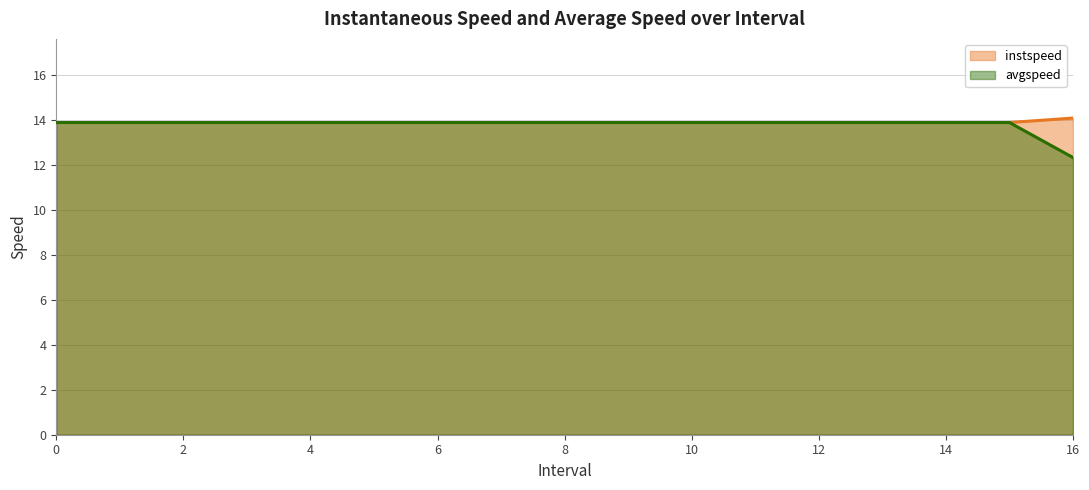

Which series has the largest range (max minus min)?

avgspeed